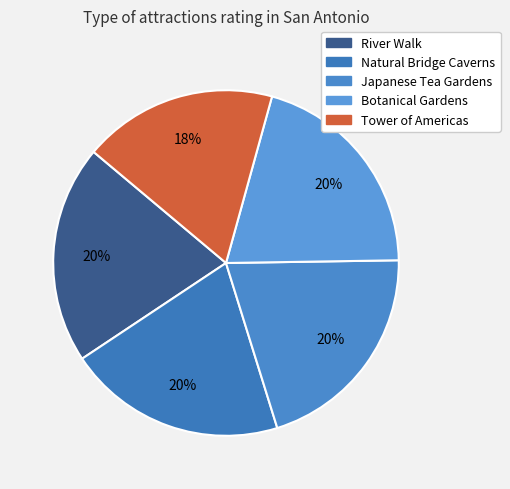

What is the total percentage of Tower of Americas and Japanese Tea Gardens?

38.6%